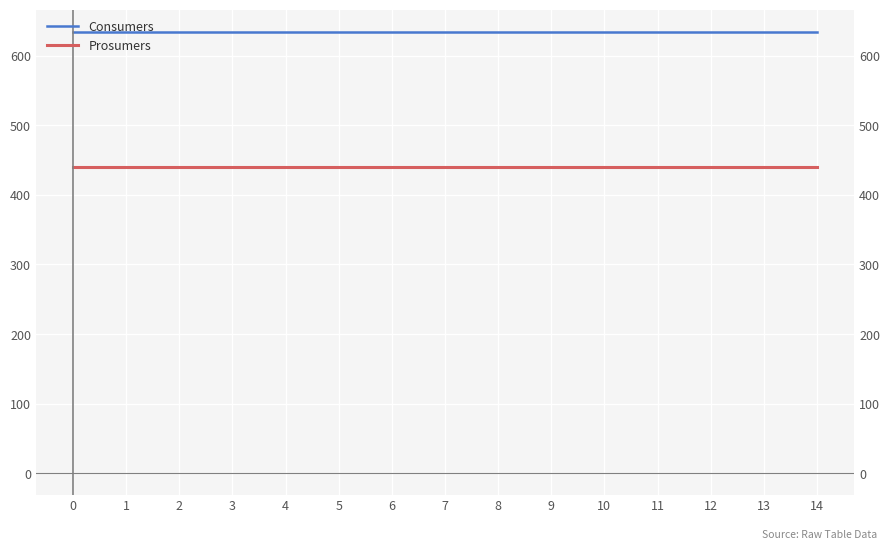

The value of Prosumers at 9 is 440. True or false?

True